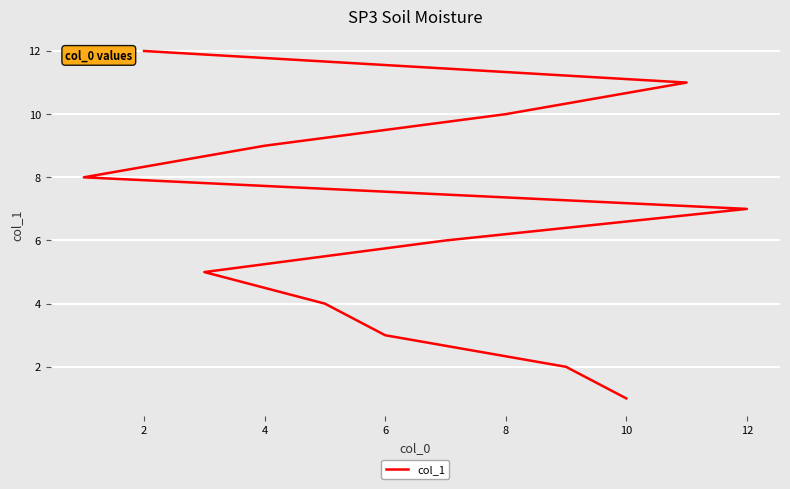

How many values exceed 7?

5